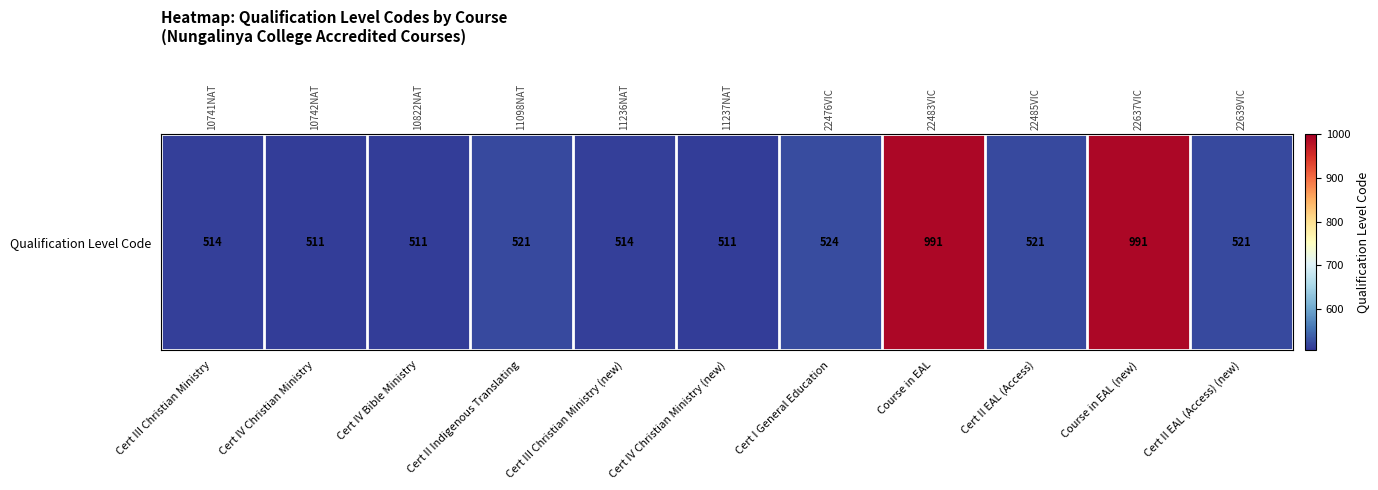

Count the number of values greater than 521.

3